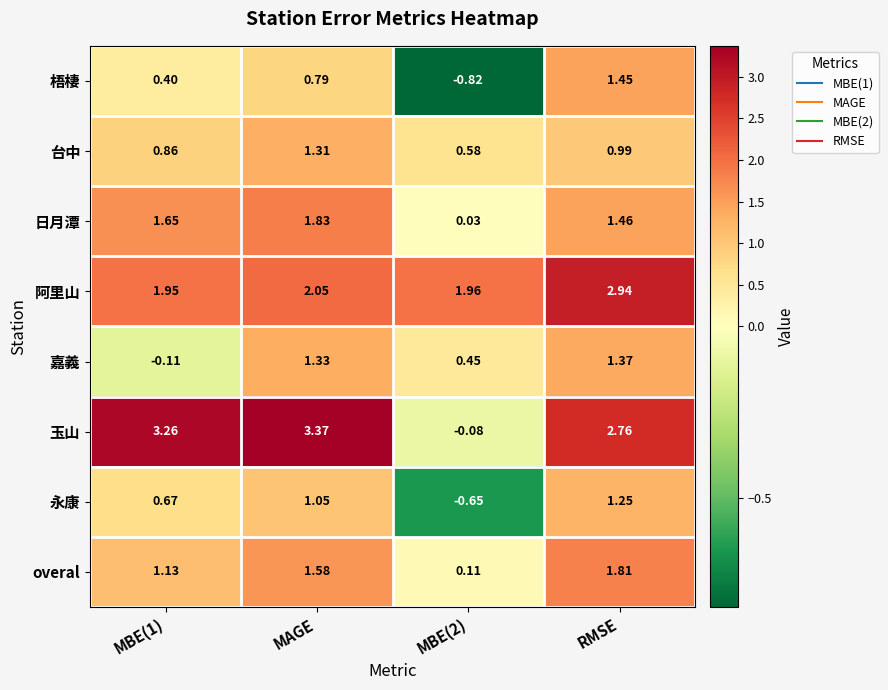

How many distinct data groups are displayed?

8